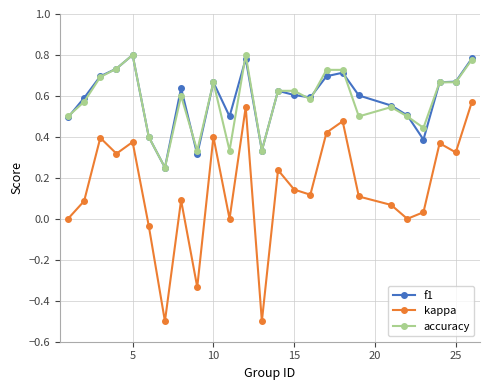

Which series has the largest range (max minus min)?

kappa